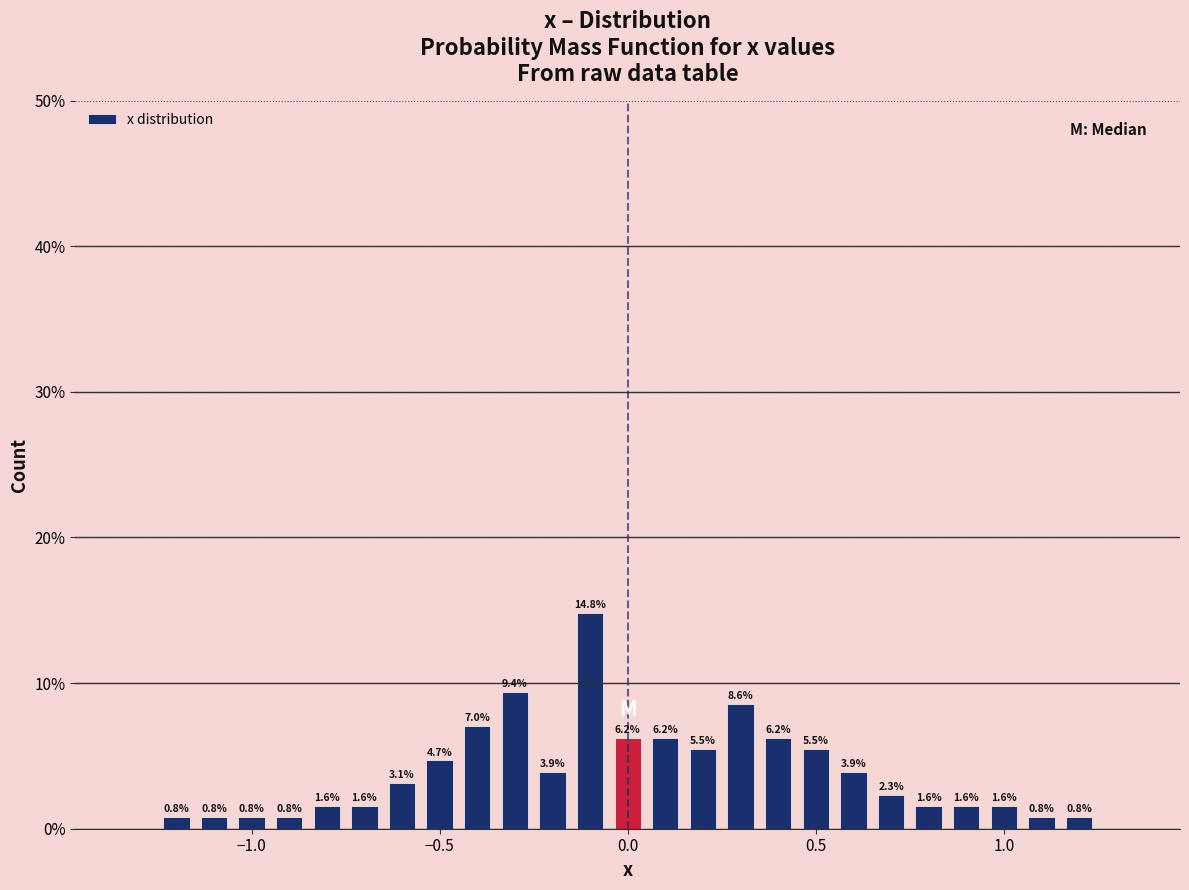

Read against the x-axis, roughly where is the centre of the tallest bar?

-0.10